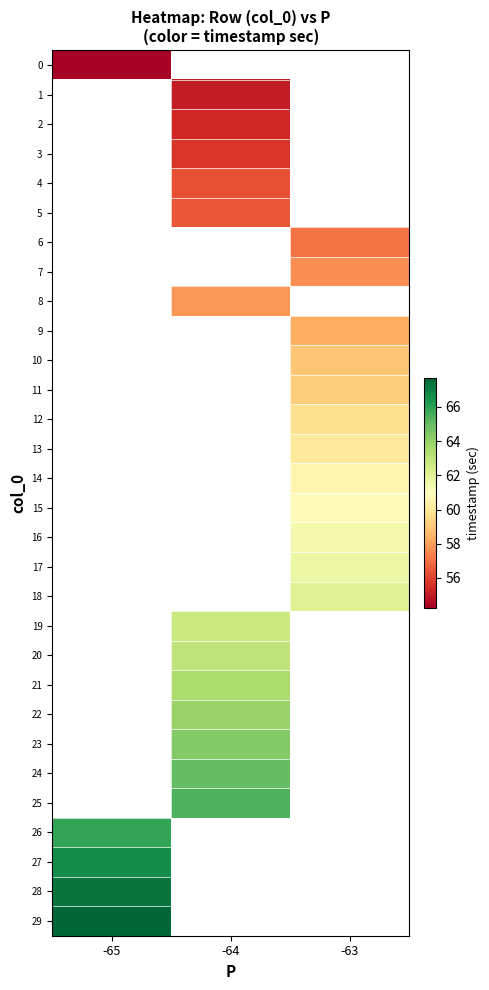

How many distinct data groups are displayed?

30